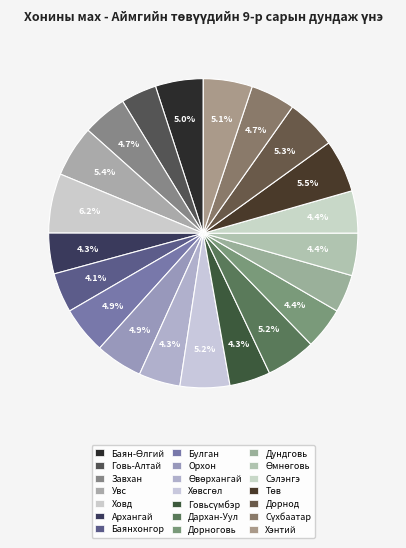

Rank the categories by value from lowest to highest.

Говь-Алтай, Дундговь, Баянхонгор, Архангай, Говьсүмбэр, Өвөрхангай, Дорноговь, Сэлэнгэ, Өмнөговь, Сүхбаатар, Завхан, Булган, Орхон, Баян-Өлгий, Хэнтий, Хөвсгөл, Дархан-Уул, Дорнод, Увс, Төв, Ховд